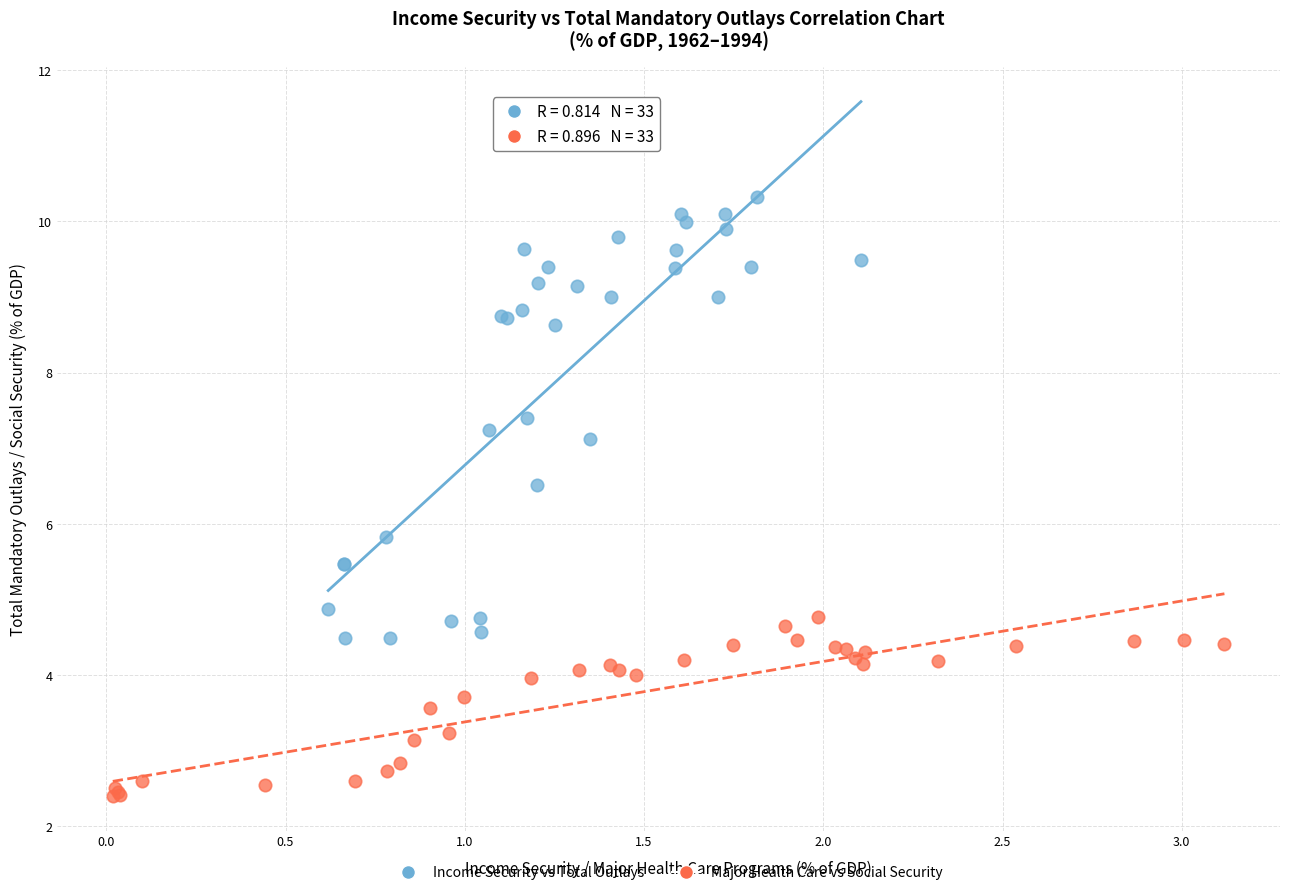

Which series contains the highest Y value?

Income Security vs Total Outlays